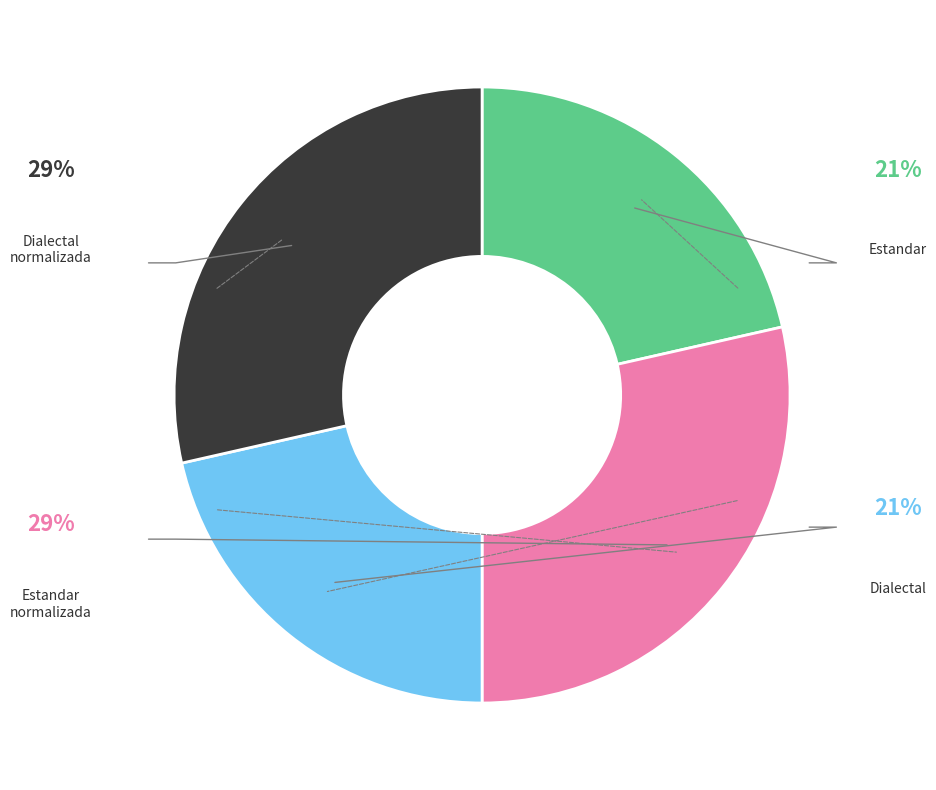

Is there a majority slice in this chart?

No